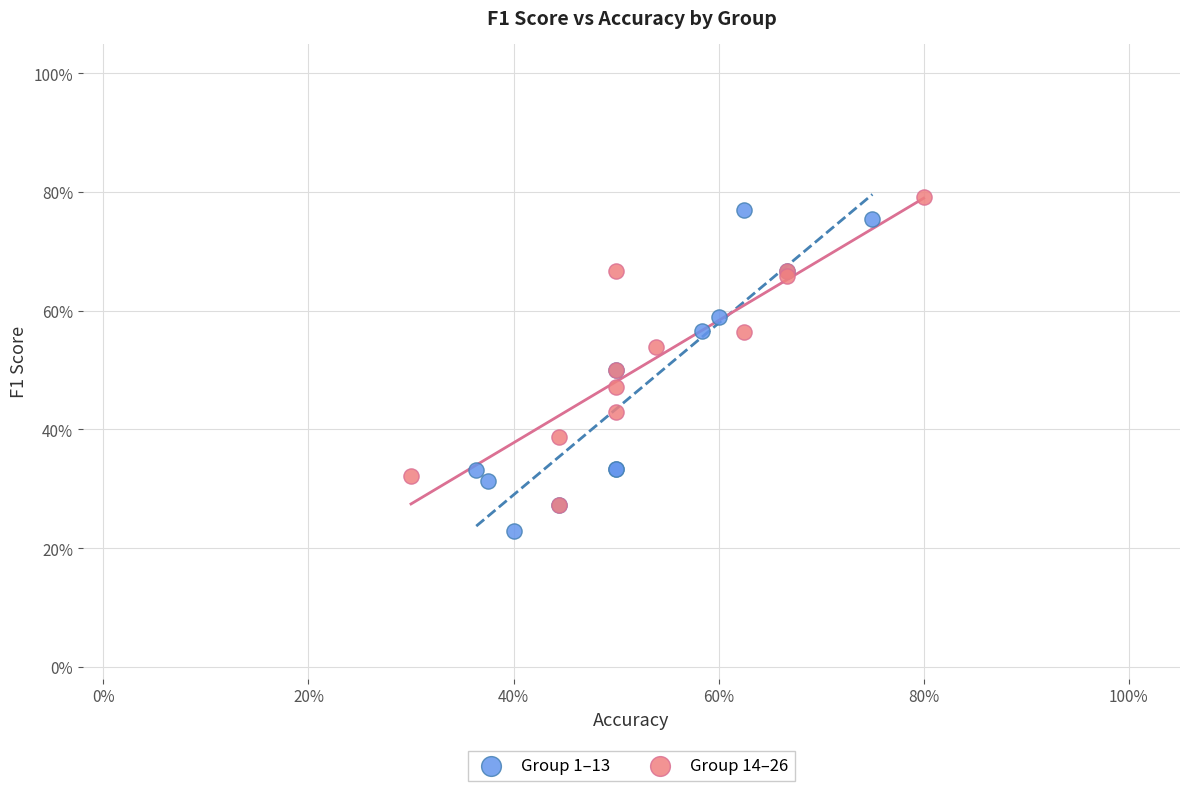

What are all the series names shown in the legend?

Group 1–13, Group 14–26